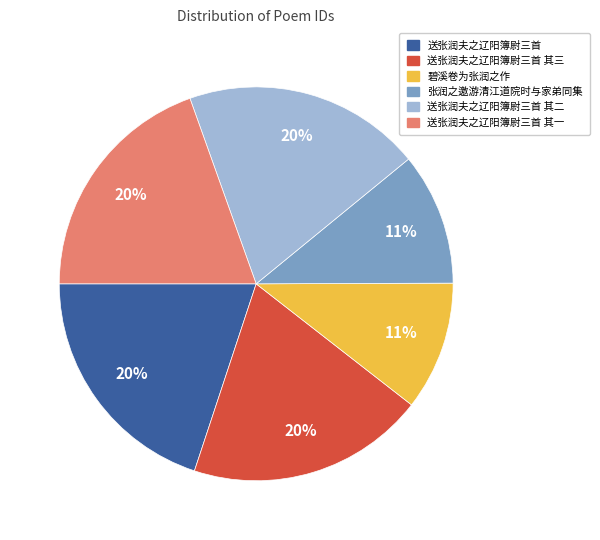

Between 送张润夫之辽阳簿尉三首 and 碧溪卷为张润之作, which is larger?

送张润夫之辽阳簿尉三首